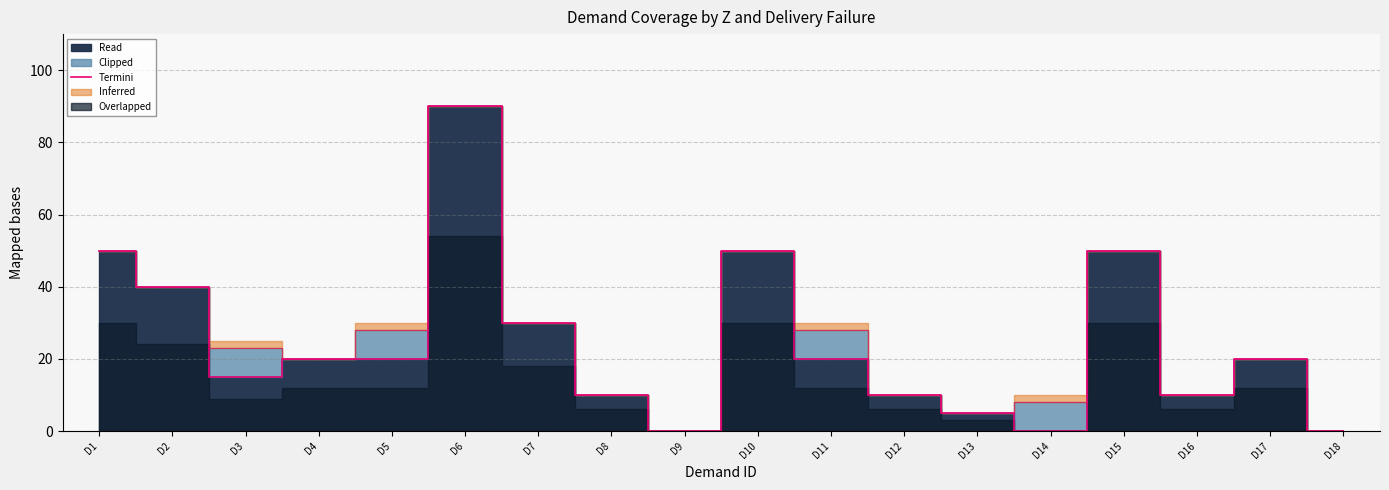

Reading left to right, extract all data points from this chart.

50	40	15	20	20	90	30	10	0	50	20	10	5	0	50	10	20	0